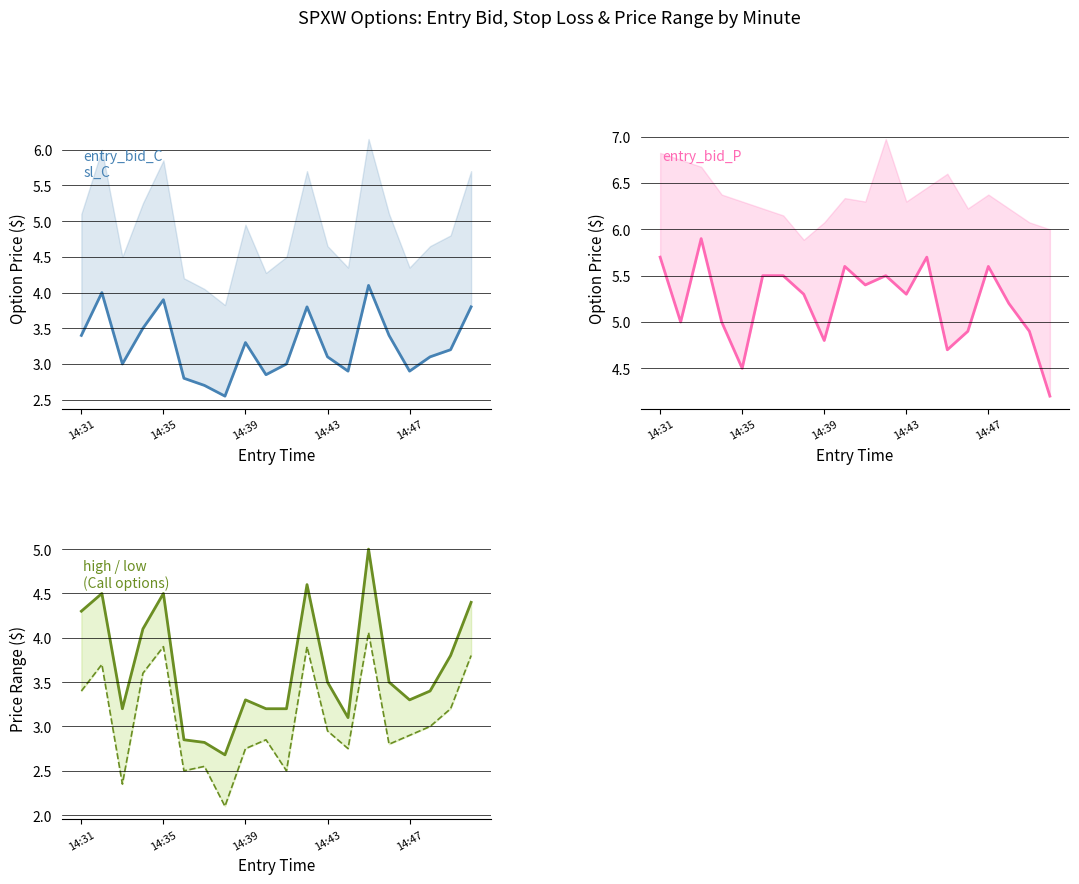

What is the difference between the second highest and second lowest values in the low_line series?

1.5